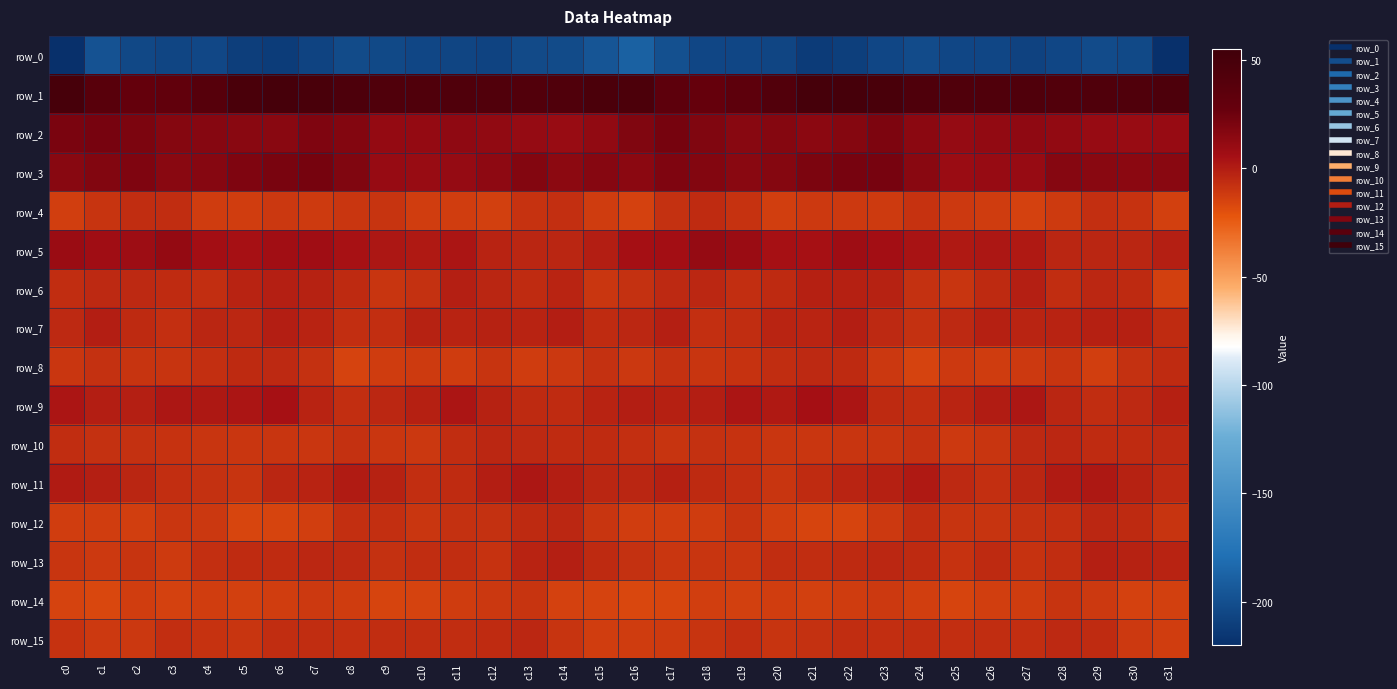

Reading left to right, what are all the values shown in this chart?

row_0: c0=-220.9	c1=-197.8	c2=-203.9	c3=-206.2	c4=-204.8	c5=-210.6	c6=-211.9	c7=-207.3	c8=-202.6	c9=-203.5	c10=-205.3	c11=-206.4	c12=-207.1	c13=-202.8	c14=-202.6	c15=-196.0	c16=-188.6	c17=-199.3	c18=-205.4	c19=-205.3	c20=-206.5	c21=-212.3	c22=-210.3	c23=-205.1	c24=-202.0	c25=-205.0	c26=-205.0	c27=-207.7	c28=-205.3	c29=-202.1	c30=-203.5	c31=-220.4
row_1: c0=49.4	c1=37.7	c2=28.9	c3=31.1	c4=38.8	c5=47.1	c6=50.6	c7=48.4	c8=45.3	c9=43.4	c10=42.8	c11=43.1	c12=42.5	c13=42.0	c14=43.6	c15=46.6	c16=46.2	c17=33.8	c18=28.5	c19=33.7	c20=41.8	c21=49.7	c22=49.8	c23=47.6	c24=44.0	c25=43.4	c26=42.7	c27=43.0	c28=42.1	c29=43.0	c30=42.8	c31=45.1
row_2: c0=20.3	c1=21.6	c2=19.8	c3=16.6	c4=16.0	c5=15.2	c6=15.1	c7=18.5	c8=17.2	c9=11.4	c10=11.2	c11=12.9	c12=12.4	c13=10.7	c14=9.6	c15=12.1	c16=18.2	c17=21.8	c18=18.5	c19=15.5	c20=16.5	c21=14.4	c22=16.4	c23=19.0	c24=14.7	c25=10.7	c26=11.9	c27=12.9	c28=11.8	c29=10.0	c30=9.5	c31=10.1
row_3: c0=15.5	c1=17.7	c2=18.5	c3=15.2	c4=15.8	c5=18.5	c6=20.9	c7=22.0	c8=18.1	c9=10.3	c10=9.4	c11=10.6	c12=13.2	c13=16.9	c14=13.7	c15=16.0	c16=14.6	c17=18.8	c18=17.0	c19=14.9	c20=16.7	c21=19.7	c22=21.5	c23=21.3	c24=15.1	c25=9.0	c26=10.4	c27=10.3	c28=16.3	c29=14.9	c30=14.5	c31=15.2
row_4: c0=-13.4	c1=-9.1	c2=-6.5	c3=-6.7	c4=-12.3	c5=-12.8	c6=-11.0	c7=-11.9	c8=-10.1	c9=-9.5	c10=-12.8	c11=-12.9	c12=-14.0	c13=-8.8	c14=-7.4	c15=-12.6	c16=-14.7	c17=-8.2	c18=-6.1	c19=-8.5	c20=-13.6	c21=-11.6	c22=-11.3	c23=-11.7	c24=-8.6	c25=-11.4	c26=-12.2	c27=-14.3	c28=-11.8	c29=-7.7	c30=-8.8	c31=-14.1
row_5: c0=9.2	c1=7.2	c2=8.2	c3=11.3	c4=6.0	c5=4.5	c6=6.6	c7=6.8	c8=4.2	c9=2.0	c10=0.8	c11=2.7	c12=-2.8	c13=-3.9	c14=-4.0	c15=-0.4	c16=5.1	c17=5.9	c18=10.7	c19=9.1	c20=5.0	c21=4.7	c22=7.5	c23=5.9	c24=3.5	c25=0.9	c26=2.1	c27=1.2	c28=-4.0	c29=-3.8	c30=-3.6	c31=-1.1
row_6: c0=-6.3	c1=-4.8	c2=-4.7	c3=-5.9	c4=-7.0	c5=-2.6	c6=-1.2	c7=-2.2	c8=-5.5	c9=-9.9	c10=-8.1	c11=-1.3	c12=-3.8	c13=-6.2	c14=-3.5	c15=-10.0	c16=-8.0	c17=-4.8	c18=-4.5	c19=-7.3	c20=-5.4	c21=-1.5	c22=-1.9	c23=-2.3	c24=-8.0	c25=-9.8	c26=-5.3	c27=-1.0	c28=-6.3	c29=-4.5	c30=-5.6	c31=-14.0
row_7: c0=-4.9	c1=-0.7	c2=-5.2	c3=-7.8	c4=-4.0	c5=-4.1	c6=-0.8	c7=-2.9	c8=-7.1	c9=-6.9	c10=-2.3	c11=-2.6	c12=-2.3	c13=-2.8	c14=-0.4	c15=-5.8	c16=-4.3	c17=-1.1	c18=-7.4	c19=-6.6	c20=-3.5	c21=-3.4	c22=-0.5	c23=-4.8	c24=-7.9	c25=-4.8	c26=-1.8	c27=-3.1	c28=-2.6	c29=-1.8	c30=-1.6	c31=-6.1
row_8: c0=-10.1	c1=-8.2	c2=-9.0	c3=-9.4	c4=-7.4	c5=-5.3	c6=-4.7	c7=-8.3	c8=-14.9	c9=-12.6	c10=-12.0	c11=-12.4	c12=-9.4	c13=-12.6	c14=-10.7	c15=-8.3	c16=-10.7	c17=-8.1	c18=-9.9	c19=-8.7	c20=-6.6	c21=-4.7	c22=-5.4	c23=-10.8	c24=-15.2	c25=-11.5	c26=-12.6	c27=-11.2	c28=-9.8	c29=-13.5	c30=-8.4	c31=-6.1
row_9: c0=2.4	c1=-0.7	c2=-0.9	c3=2.2	c4=1.3	c5=2.7	c6=4.9	c7=-2.6	c8=-7.3	c9=-4.2	c10=-1.7	c11=2.7	c12=-2.2	c13=-5.6	c14=-5.7	c15=-2.8	c16=-0.8	c17=-1.6	c18=-0.3	c19=2.6	c20=0.9	c21=5.2	c22=2.4	c23=-5.3	c24=-6.7	c25=-3.1	c26=-0.1	c27=2.2	c28=-3.9	c29=-6.2	c30=-4.9	c31=-1.4
row_10: c0=-6.3	c1=-7.9	c2=-8.0	c3=-8.5	c4=-9.6	c5=-10.5	c6=-9.6	c7=-10.2	c8=-8.0	c9=-10.4	c10=-10.8	c11=-6.4	c12=-4.4	c13=-5.0	c14=-6.1	c15=-5.9	c16=-7.5	c17=-8.9	c18=-8.0	c19=-8.7	c20=-10.1	c21=-10.1	c22=-9.5	c23=-9.8	c24=-8.0	c25=-11.5	c26=-9.5	c27=-5.1	c28=-4.1	c29=-5.7	c30=-5.7	c31=-4.6
row_11: c0=0.7	c1=-0.9	c2=-3.9	c3=-7.1	c4=-8.2	c5=-9.0	c6=-3.8	c7=-2.7	c8=0.5	c9=-2.3	c10=-7.1	c11=-6.1	c12=-0.9	c13=1.9	c14=-0.7	c15=-4.0	c16=-3.8	c17=-1.8	c18=-5.6	c19=-7.2	c20=-9.9	c21=-6.2	c22=-3.5	c23=-1.8	c24=0.9	c25=-4.6	c26=-7.5	c27=-4.1	c28=0.5	c29=1.4	c30=-2.0	c31=-4.7
row_12: c0=-12.8	c1=-13.1	c2=-13.2	c3=-10.0	c4=-11.0	c5=-15.9	c6=-15.6	c7=-13.7	c8=-7.7	c9=-7.6	c10=-10.1	c11=-8.2	c12=-8.1	c13=-5.2	c14=-4.2	c15=-9.6	c16=-12.7	c17=-13.1	c18=-12.5	c19=-9.0	c20=-13.7	c21=-15.8	c22=-15.7	c23=-11.4	c24=-6.2	c25=-9.0	c26=-9.4	c27=-8.2	c28=-7.4	c29=-4.1	c30=-5.3	c31=-9.3
row_13: c0=-9.8	c1=-11.2	c2=-9.1	c3=-11.6	c4=-7.6	c5=-5.8	c6=-6.1	c7=-4.4	c8=-4.7	c9=-7.9	c10=-6.6	c11=-6.5	c12=-8.7	c13=-2.6	c14=-1.3	c15=-5.4	c16=-8.2	c17=-10.5	c18=-9.7	c19=-10.5	c20=-6.5	c21=-6.3	c22=-5.3	c23=-4.6	c24=-5.3	c25=-8.4	c26=-5.3	c27=-8.5	c28=-6.6	c29=-1.1	c30=-2.1	c31=-3.0
row_14: c0=-14.9	c1=-16.7	c2=-13.2	c3=-14.3	c4=-12.9	c5=-13.9	c6=-13.1	c7=-11.2	c8=-12.5	c9=-15.4	c10=-14.9	c11=-12.2	c12=-10.9	c13=-9.2	c14=-14.3	c15=-15.0	c16=-16.9	c17=-16.2	c18=-13.3	c19=-13.9	c20=-12.9	c21=-13.8	c22=-12.5	c23=-11.2	c24=-13.6	c25=-15.8	c26=-13.3	c27=-12.5	c28=-9.2	c29=-11.3	c30=-14.5	c31=-14.3
row_15: c0=-8.7	c1=-11.6	c2=-10.6	c3=-7.1	c4=-8.5	c5=-9.5	c6=-6.6	c7=-6.5	c8=-7.3	c9=-6.4	c10=-6.6	c11=-6.6	c12=-6.2	c13=-4.4	c14=-9.3	c15=-13.1	c16=-12.5	c17=-12.1	c18=-9.4	c19=-7.2	c20=-9.4	c21=-8.0	c22=-6.7	c23=-7.0	c24=-6.7	c25=-6.8	c26=-6.3	c27=-6.9	c28=-4.8	c29=-5.9	c30=-11.2	c31=-13.1